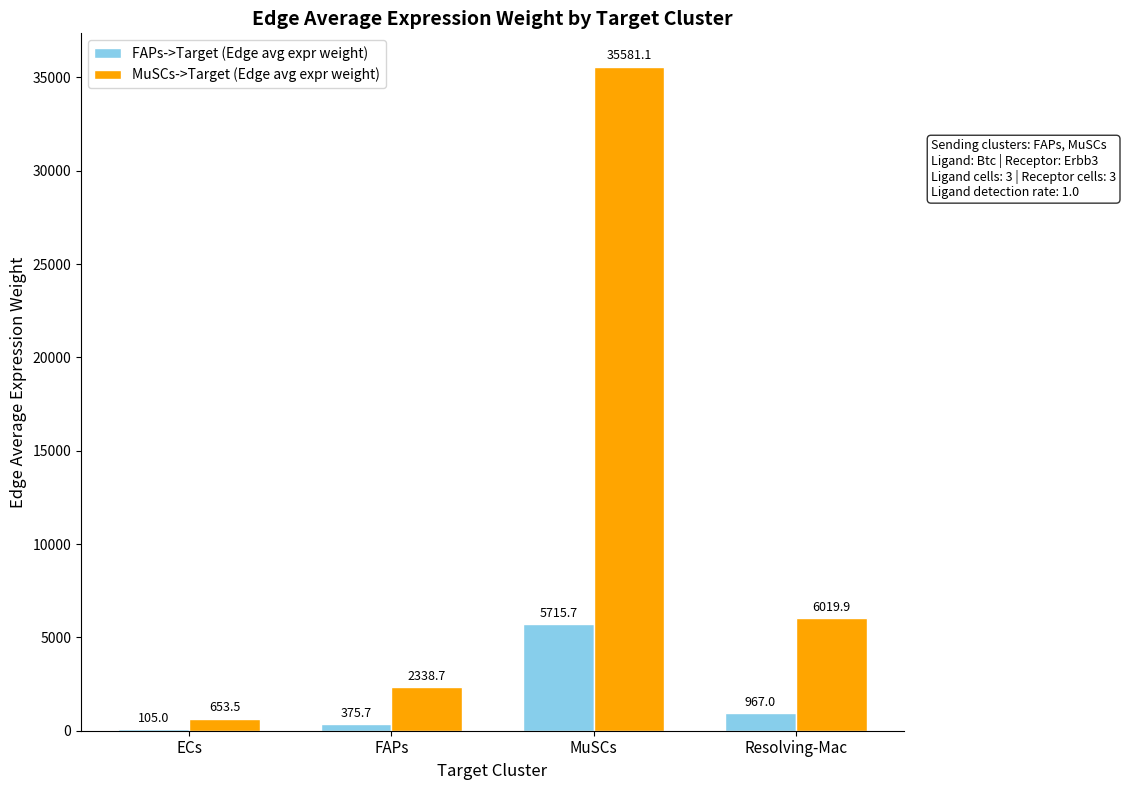

What is the maximum value for MuSCs->Target (Edge avg expr weight)?

35581.1